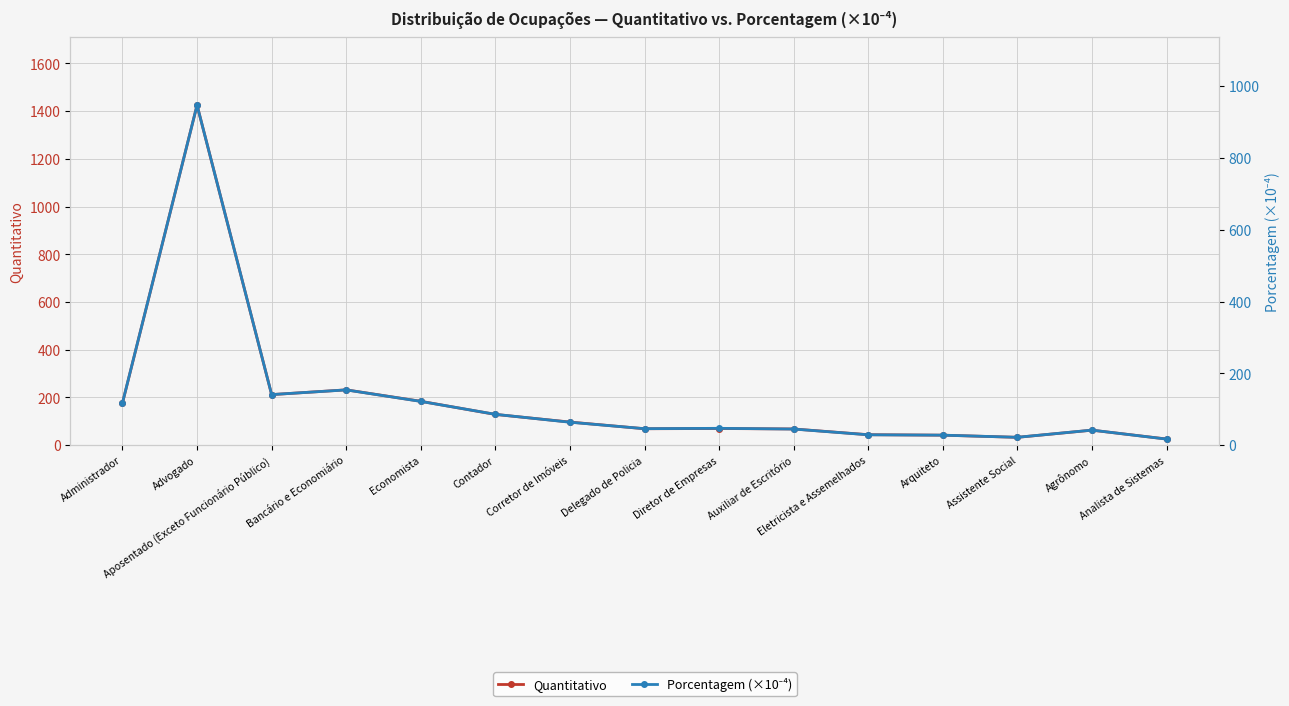

Is it true that Porcentagem (×10⁻⁴) equals 46 at Delegado de Policia?

True